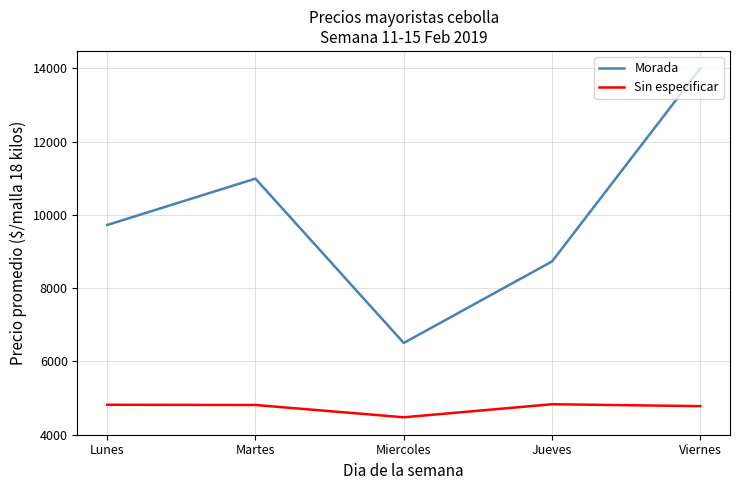

True or false: Sin especificar and Morada cross at least once.

False